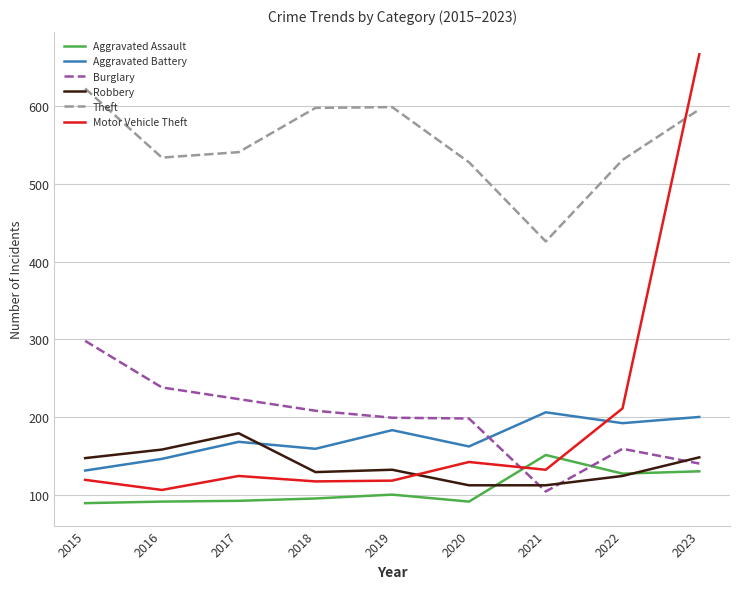

At how many categories does at least one series exceed 550?

4